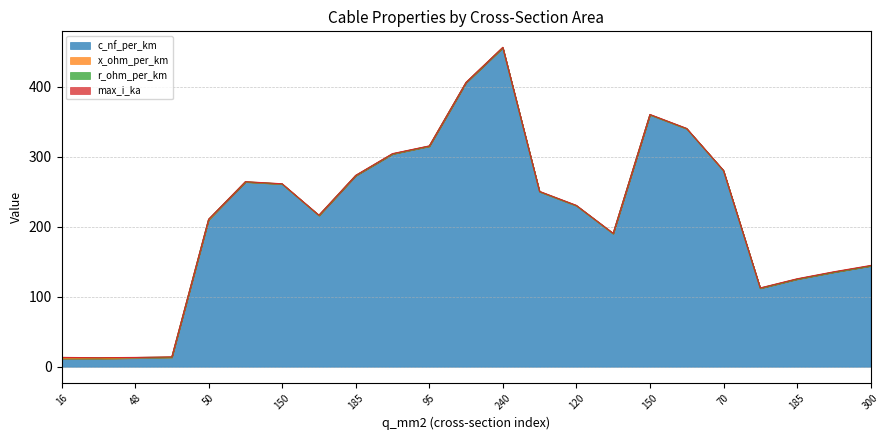

What is the label of the 22nd point from the right?

24